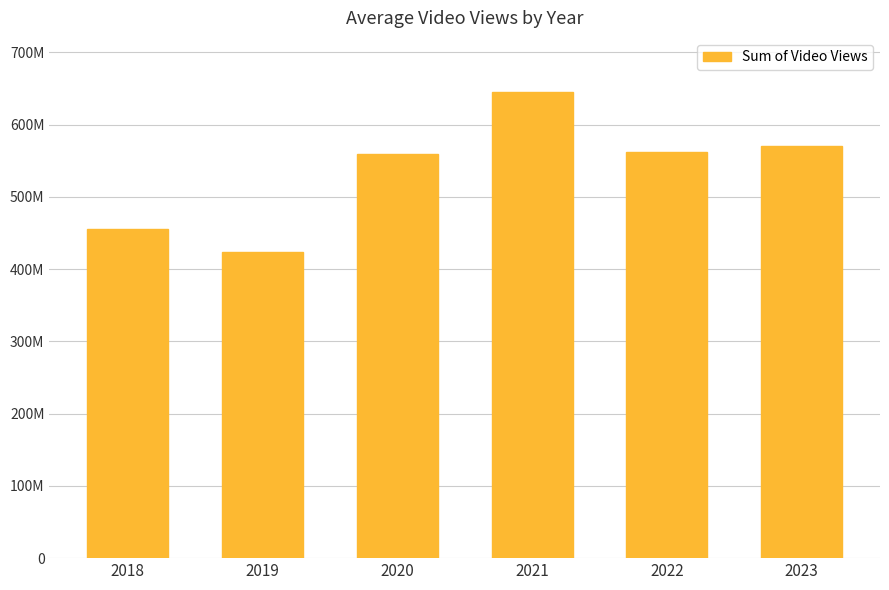

List the labels in order of value, smallest first.

2019, 2018, 2020, 2022, 2023, 2021